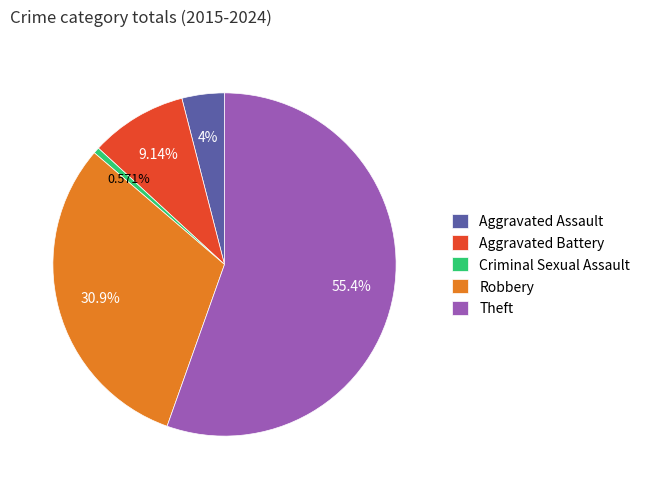

What percentage do Robbery and Criminal Sexual Assault together represent?

31.4%